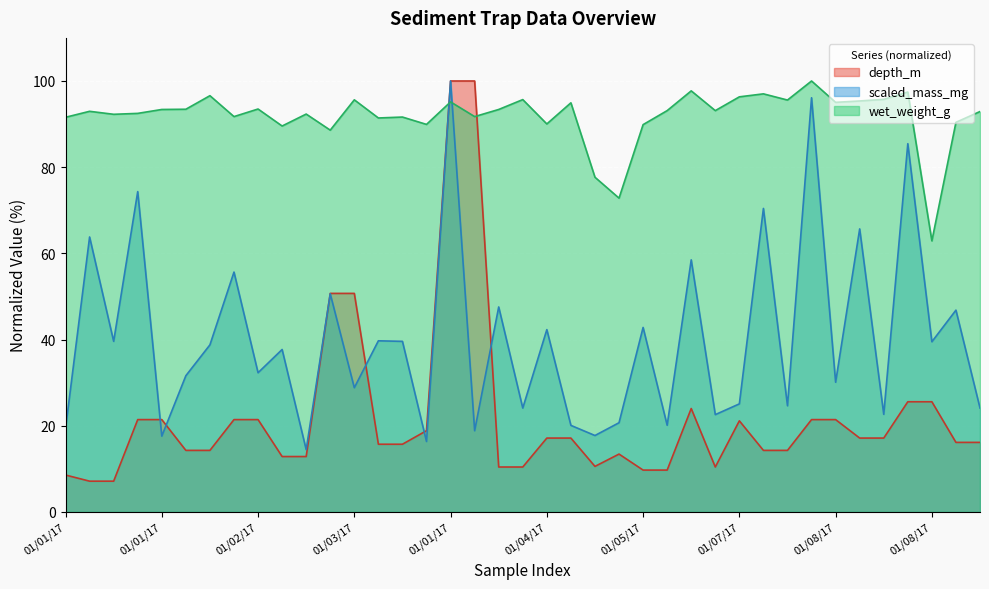

List the series in order of their peak value, highest first.

scaled_mass_mg, wet_weight_g, depth_m